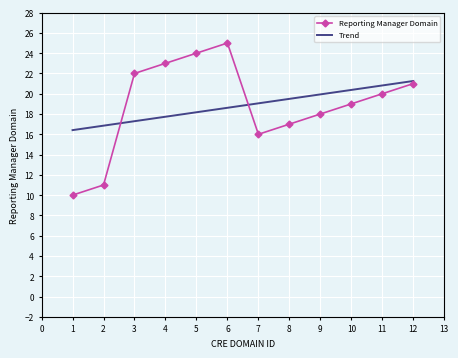

The value of Trend at 5 is 18.2. True or false?

True